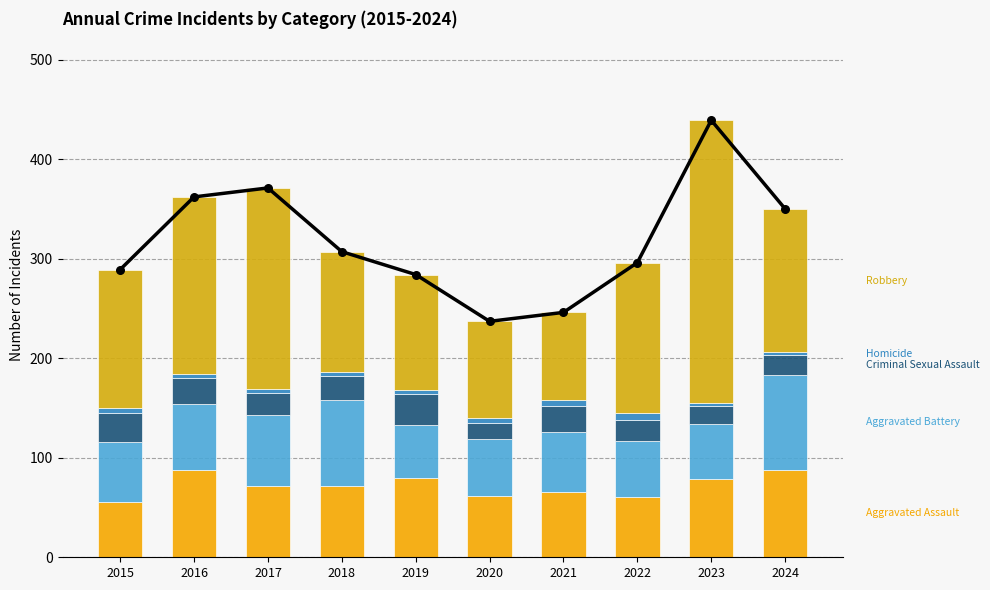

What is the total value across all series at 2020?

474